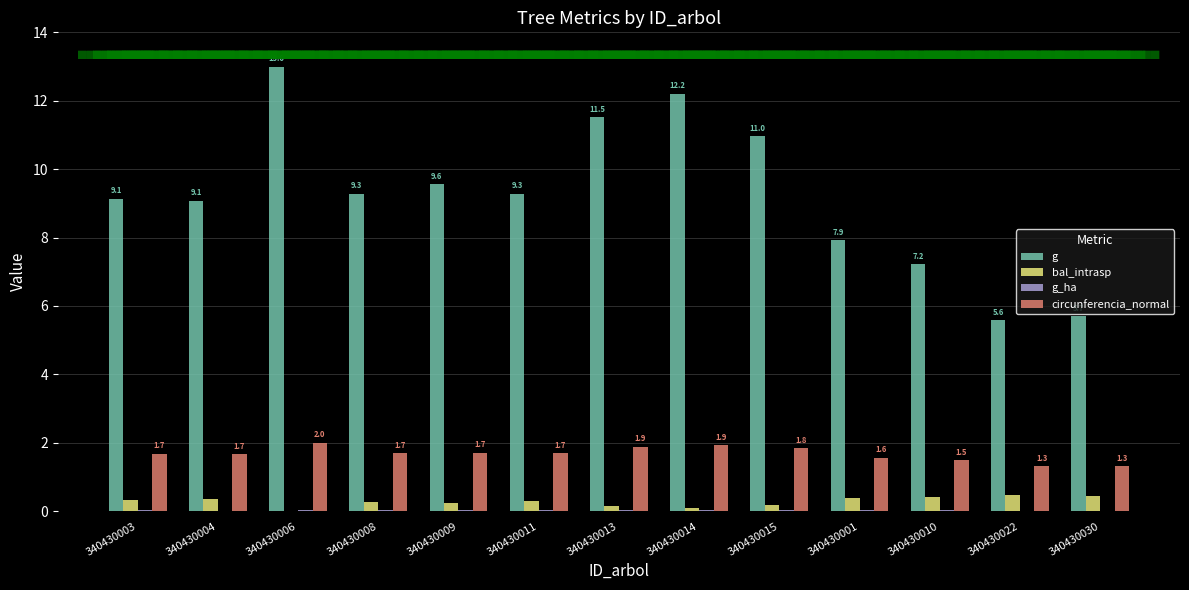

Between 340430006 and 340430013, which series saw the biggest shift?

g